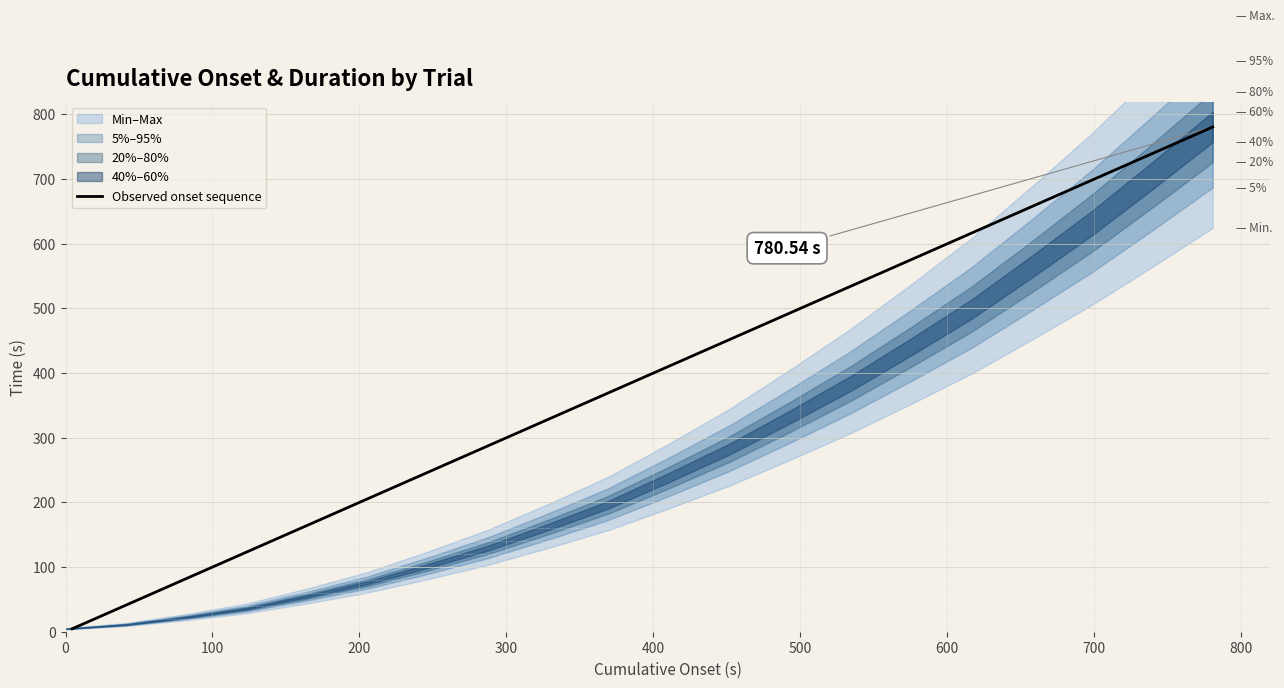

What is the label of the 16th point from the right?

400